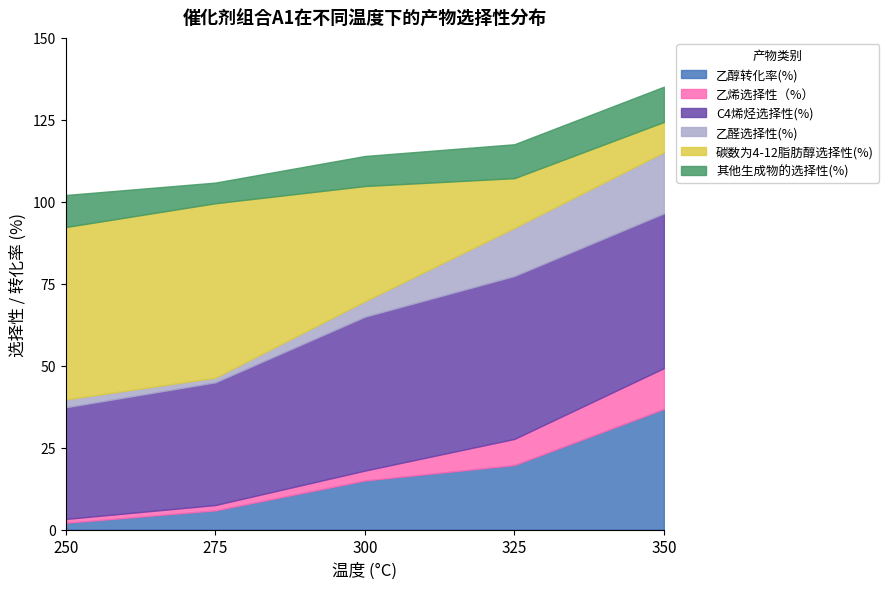

At which category does the chart reach its peak across all series?

275